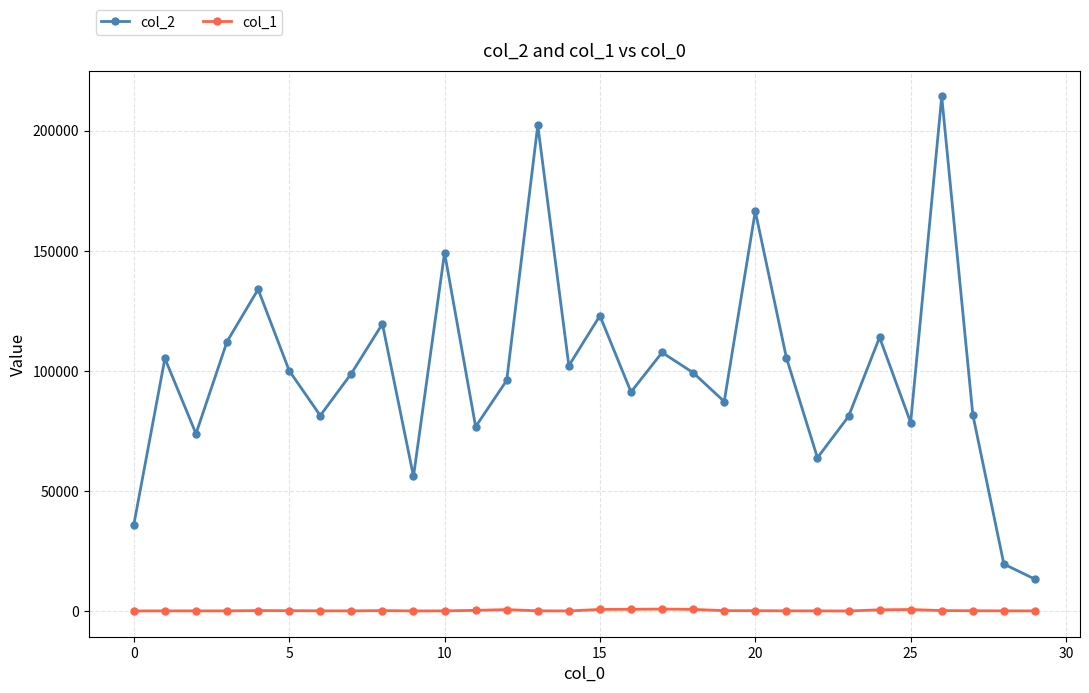

True or false: col_1 has more than 1 points higher than both neighbors.

True